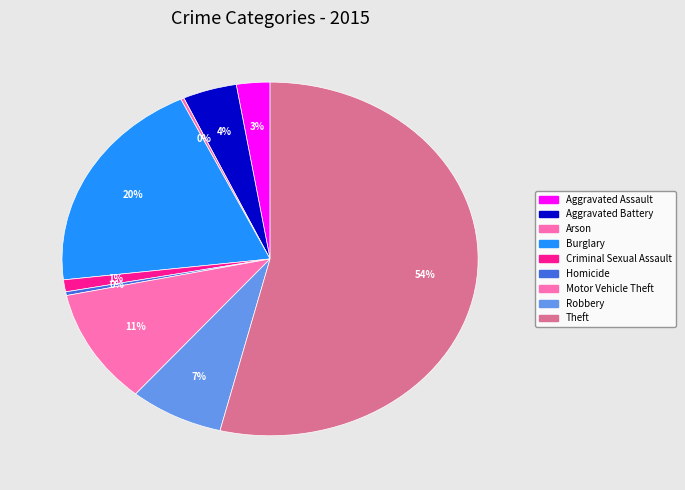

Rank the categories by value from lowest to highest.

Arson, Homicide, Criminal Sexual Assault, Aggravated Assault, Aggravated Battery, Robbery, Motor Vehicle Theft, Burglary, Theft